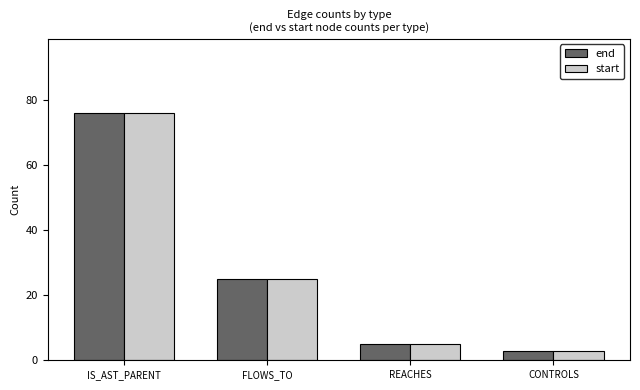

What is the sum of all start values?

109